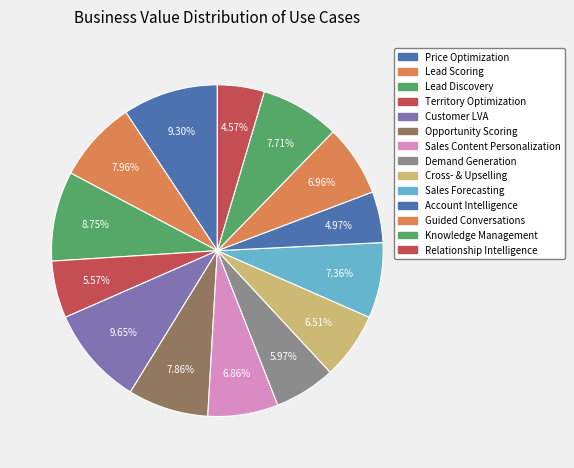

To the nearest percent, what is the difference between the largest and smallest slice percentages?

5%